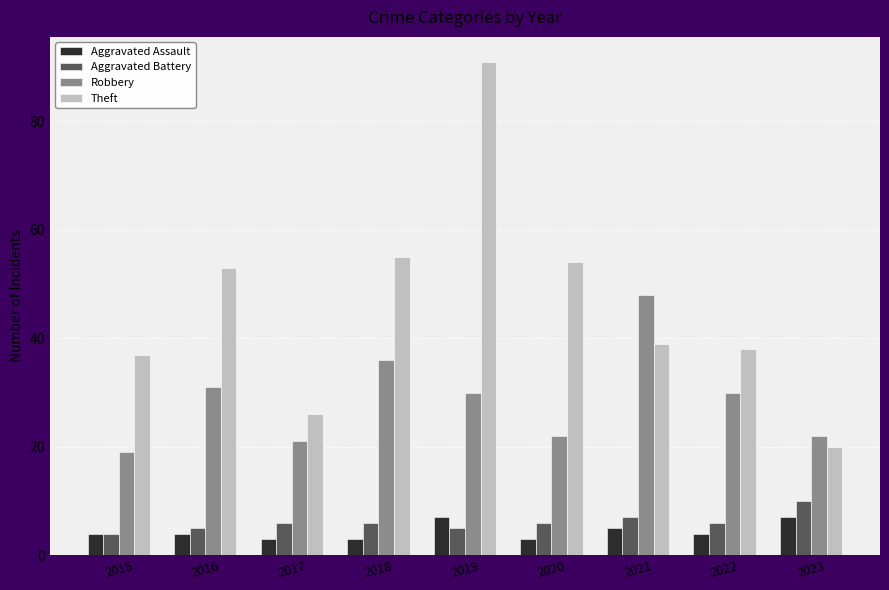

At how many categories does at least one series exceed 70?

1